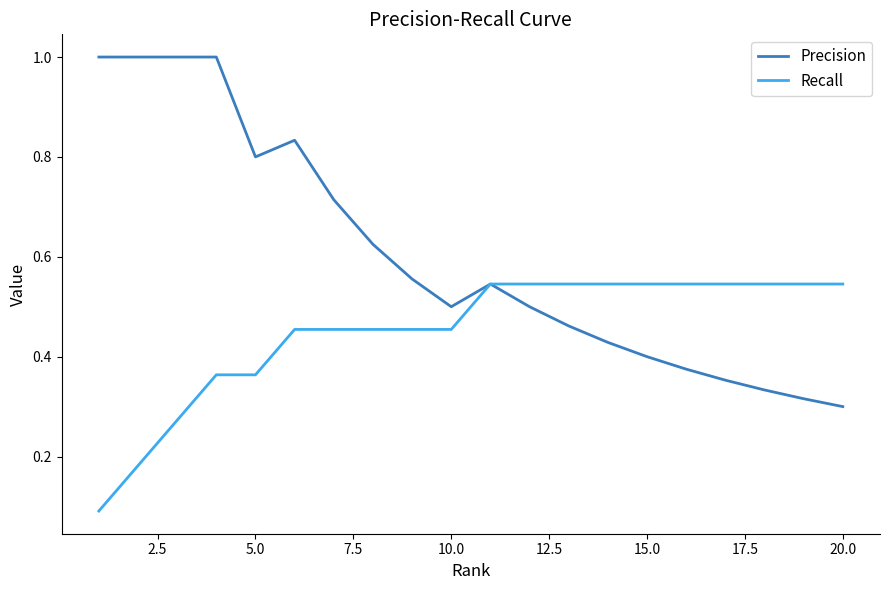

Does the chart display data point markers on the line(s)?

No